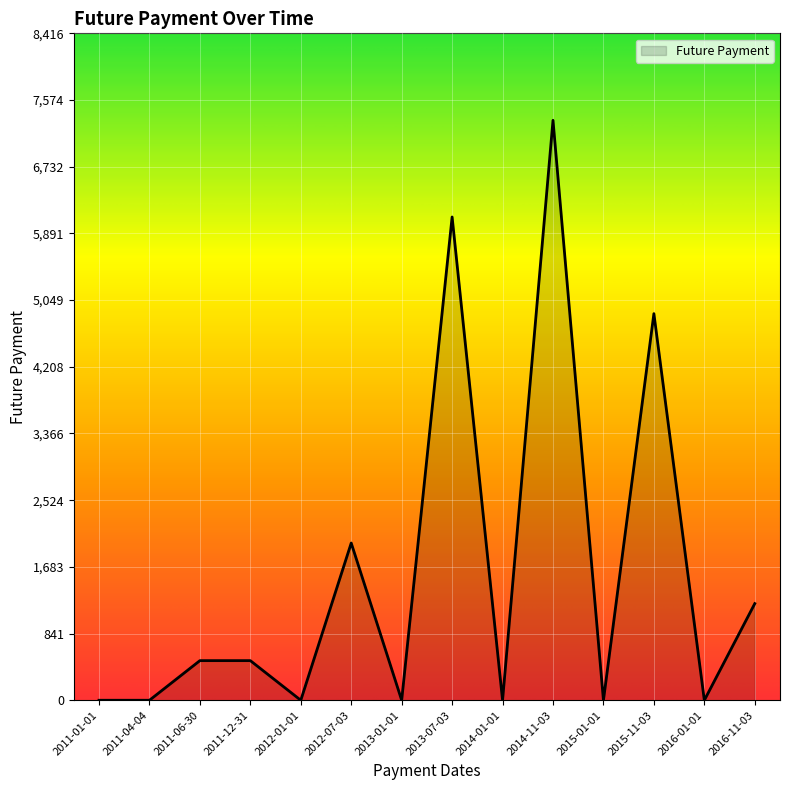

What is the change in value from 2012-01-01 to 2015-11-03?

+4879.0